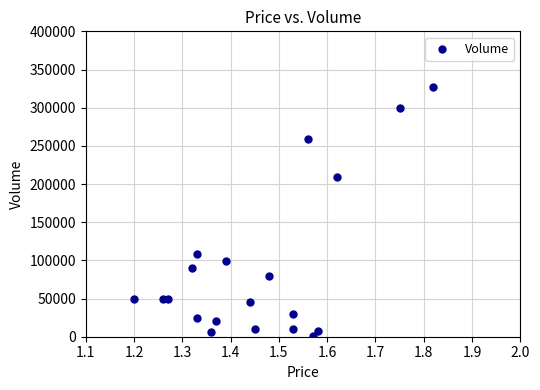

What is the range of Y values (max minus min)?

326000